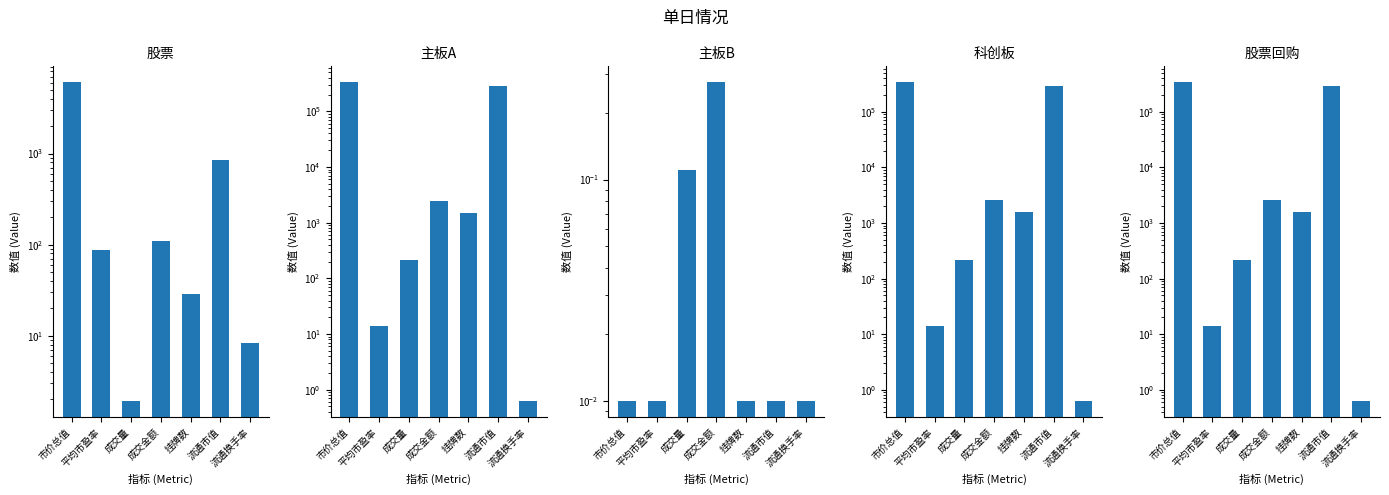

Reading left to right, what are all the values shown in this chart?

股票: 市价总值=6056.1	平均市盈率=86.3	成交量=1.9	成交金额=110.4	挂牌数=29.0	流通市值=840.3	流通换手率=8.4
主板A: 市价总值=332463.5	平均市盈率=14.1	成交量=214.9	成交金额=2474.5	挂牌数=1483.0	流通市值=287879.7	流通换手率=0.6
主板B: 市价总值=0.0	平均市盈率=0.0	成交量=0.1	成交金额=0.3	挂牌数=0.0	流通市值=0.0	流通换手率=0.0
科创板: 市价总值=339363.6	平均市盈率=14.2	成交量=217.0	成交金额=2586.0	挂牌数=1562.0	流通市值=289564.0	流通换手率=0.6
股票回购: 市价总值=339363.6	平均市盈率=14.2	成交量=217.2	成交金额=2586.3	挂牌数=1562.0	流通市值=289564.0	流通换手率=0.6